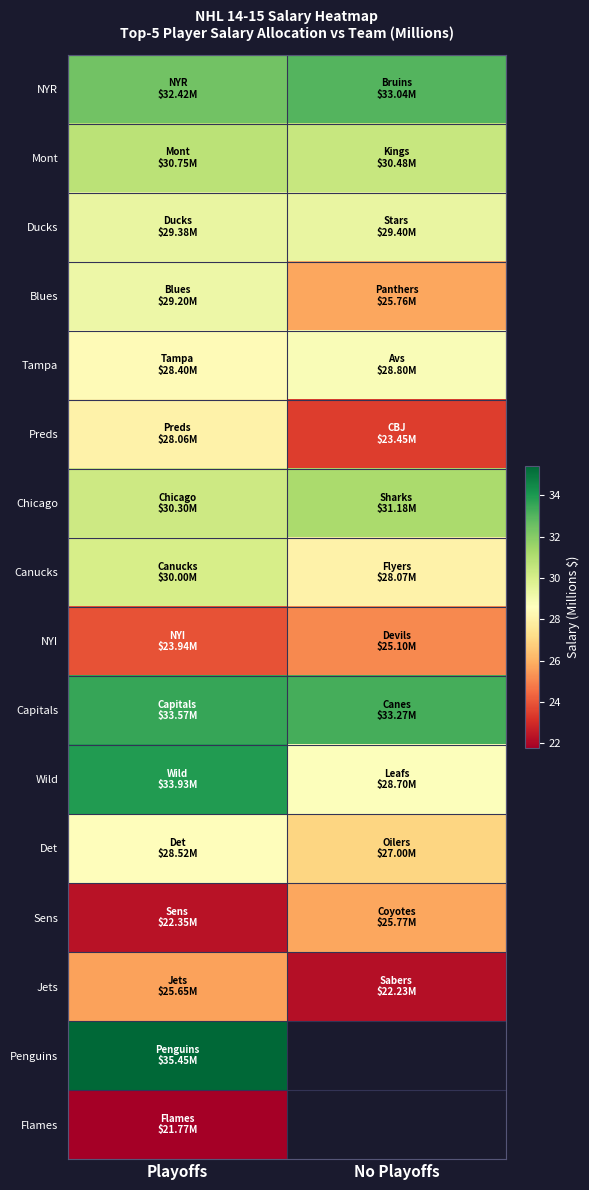

Is the value of Jets at No Playoffs greater than the value of Sens at No Playoffs?

No